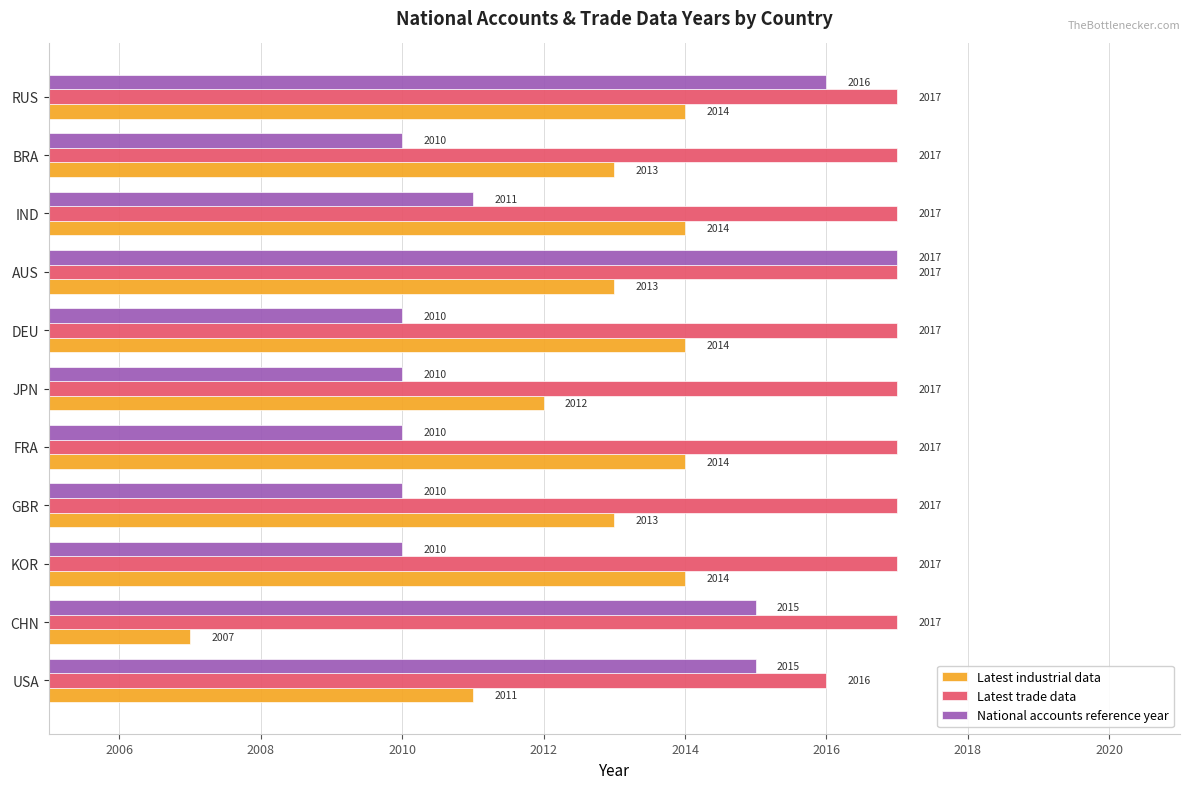

What are all the series names shown in the legend?

Latest industrial data, Latest trade data, National accounts reference year